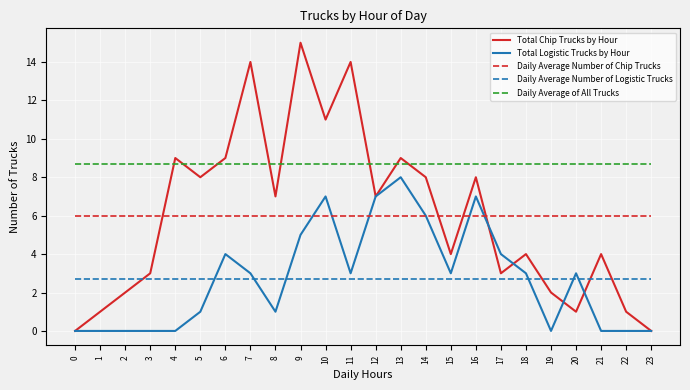

The value of Daily Average Number of Logistic Trucks at 2 is 2.7. True or false?

True